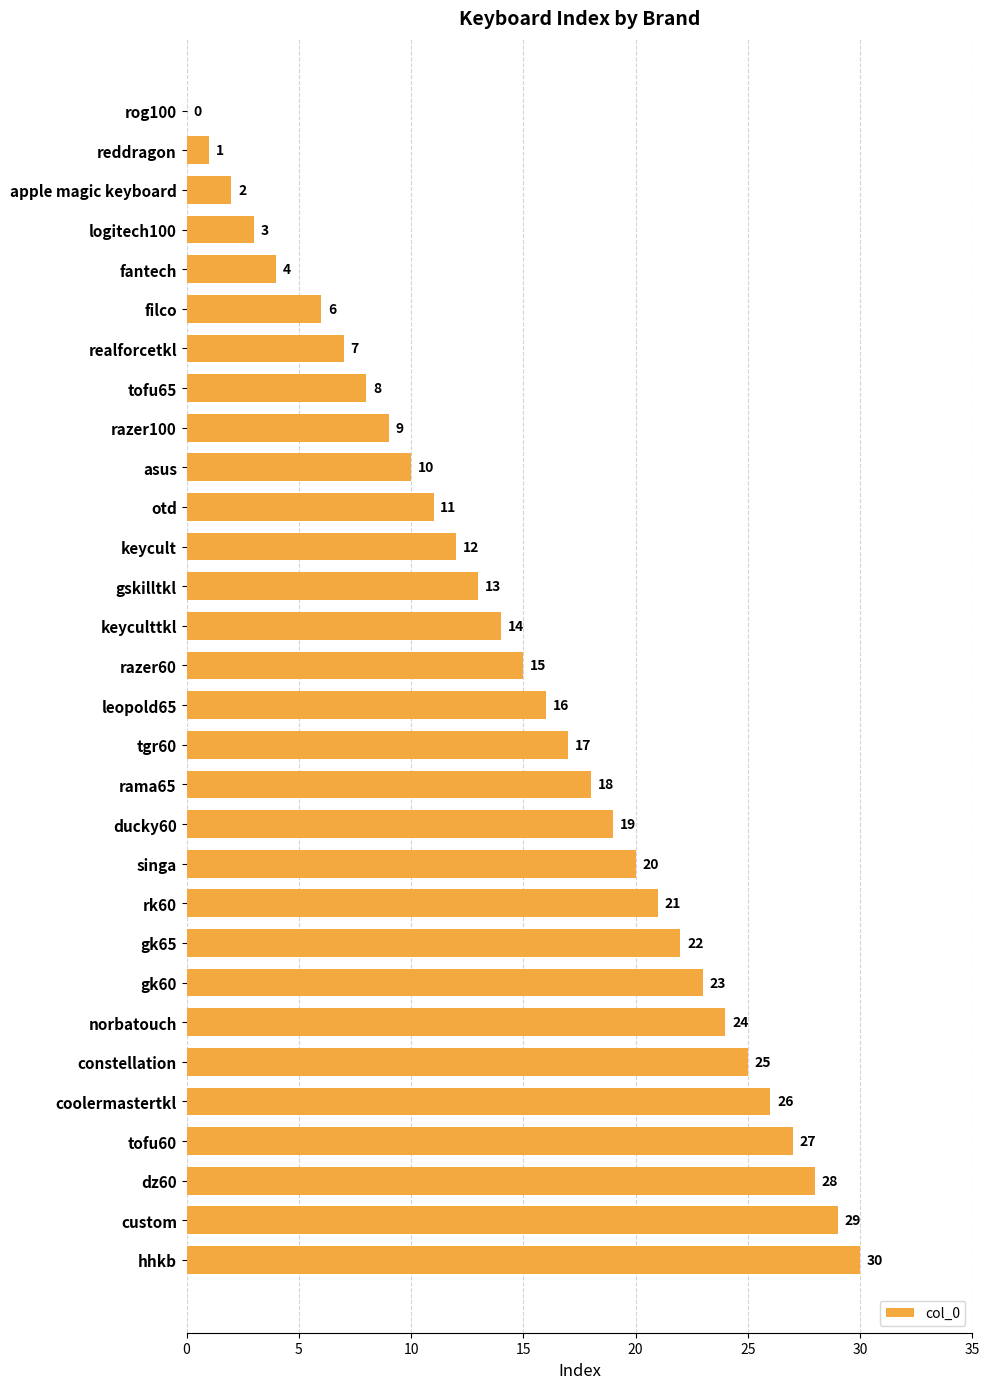

What is the maximum value shown in the chart?

30